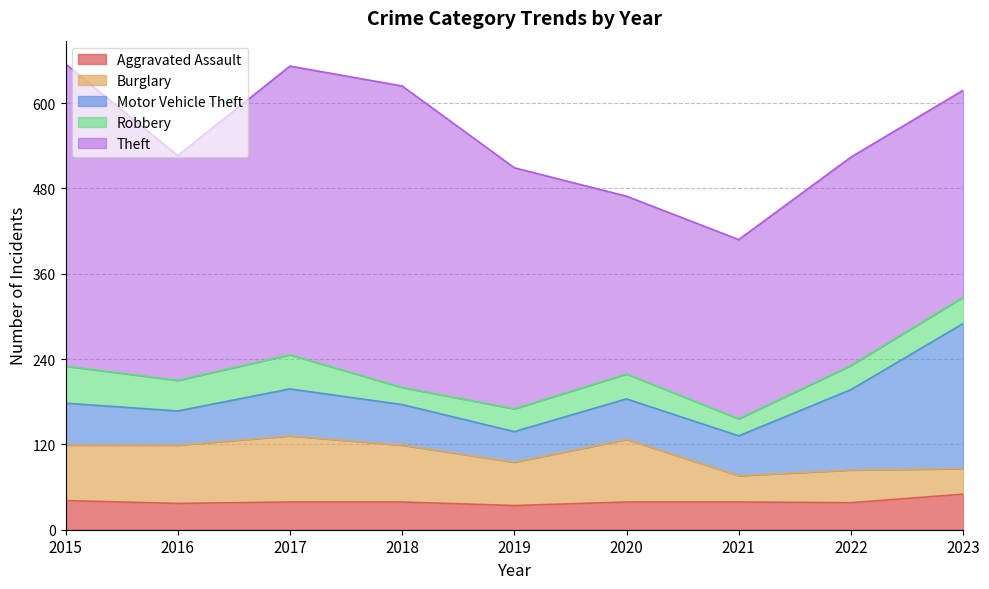

What is the sum of all Motor Vehicle Theft values?

703